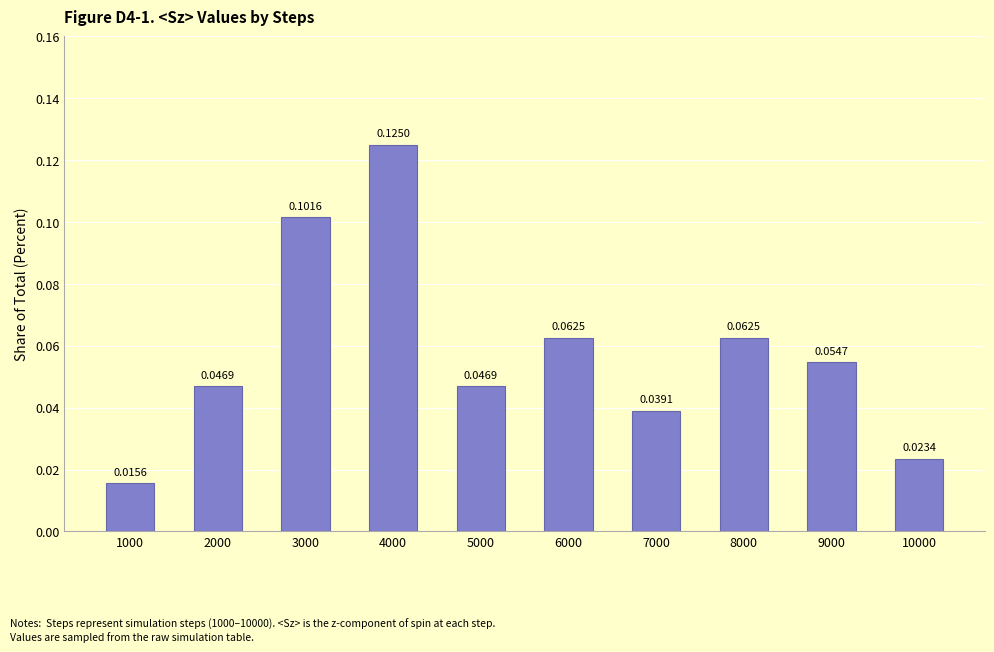

What is the sum of all values?

0.6